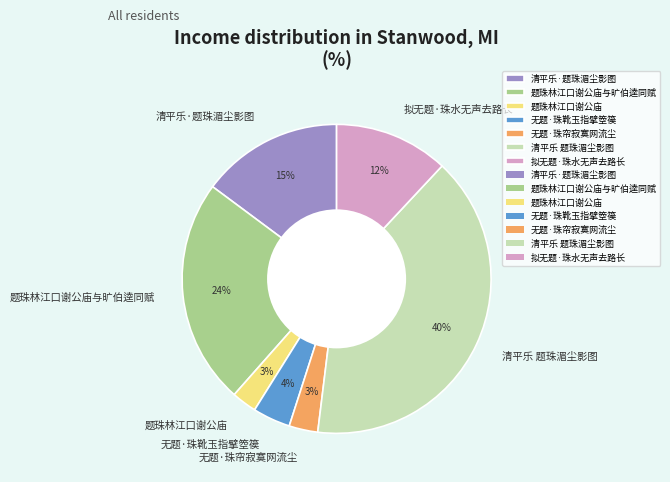

Do 清平乐 题珠湄尘影图 and 无题·珠靴玉指擘箜篌 together represent more than half of the pie?

No